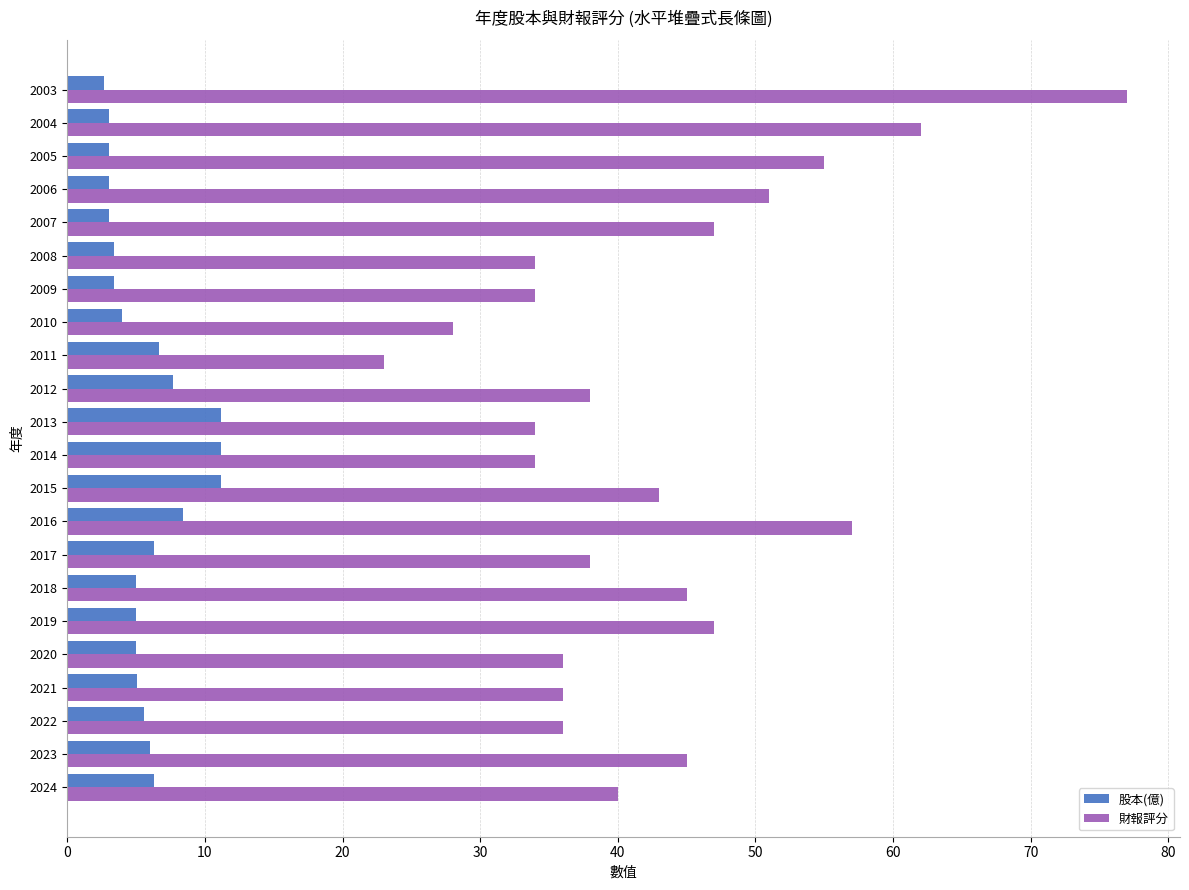

What is the difference between the maximum and second lowest values in the 財報評分 series?

49.0